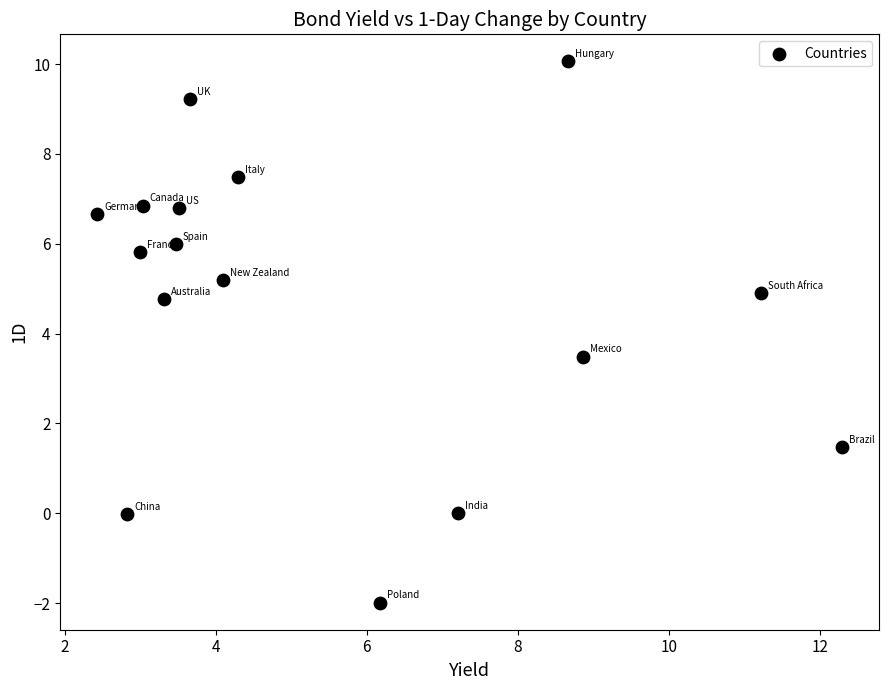

What Y value in the scatter plot is closest to 4?

3.5